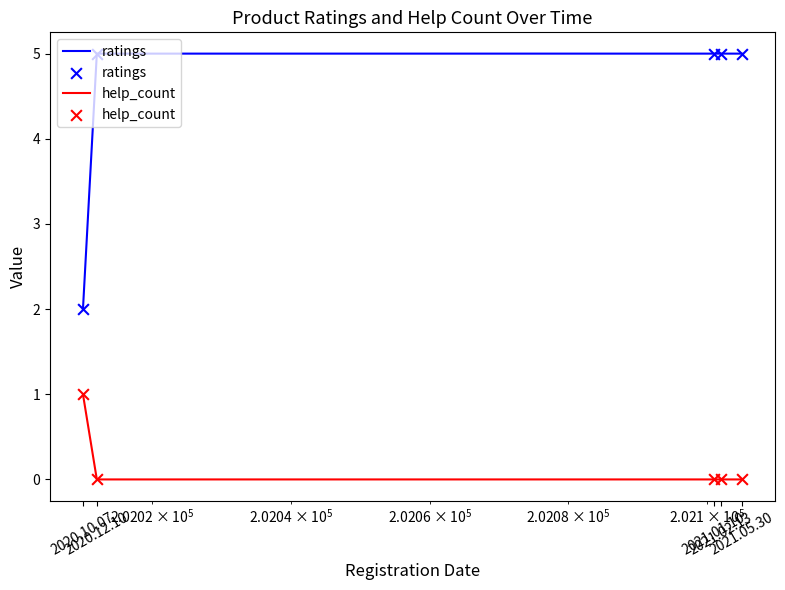

Which series has the largest total across all categories?

ratings